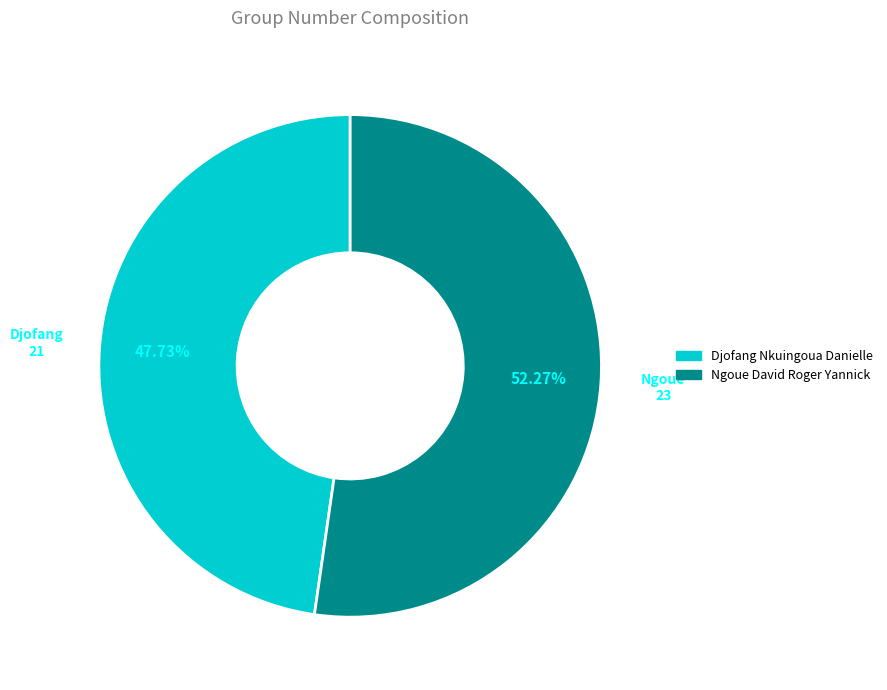

Which category accounts for the majority?

Ngoue David Roger Yannick